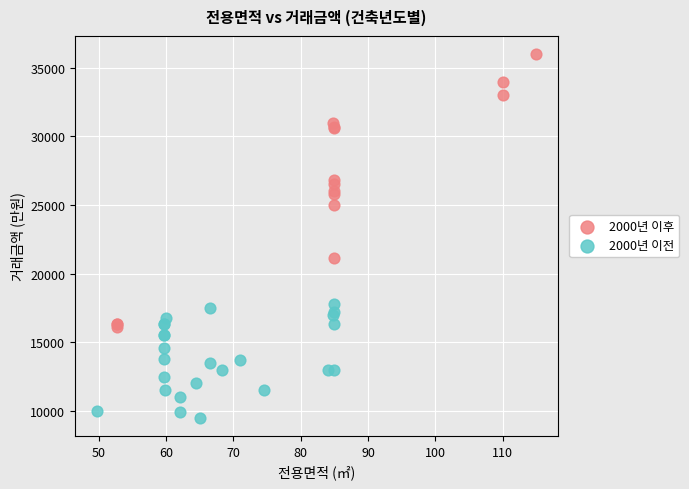

Which series has the widest spread of Y values?

2000년 이후